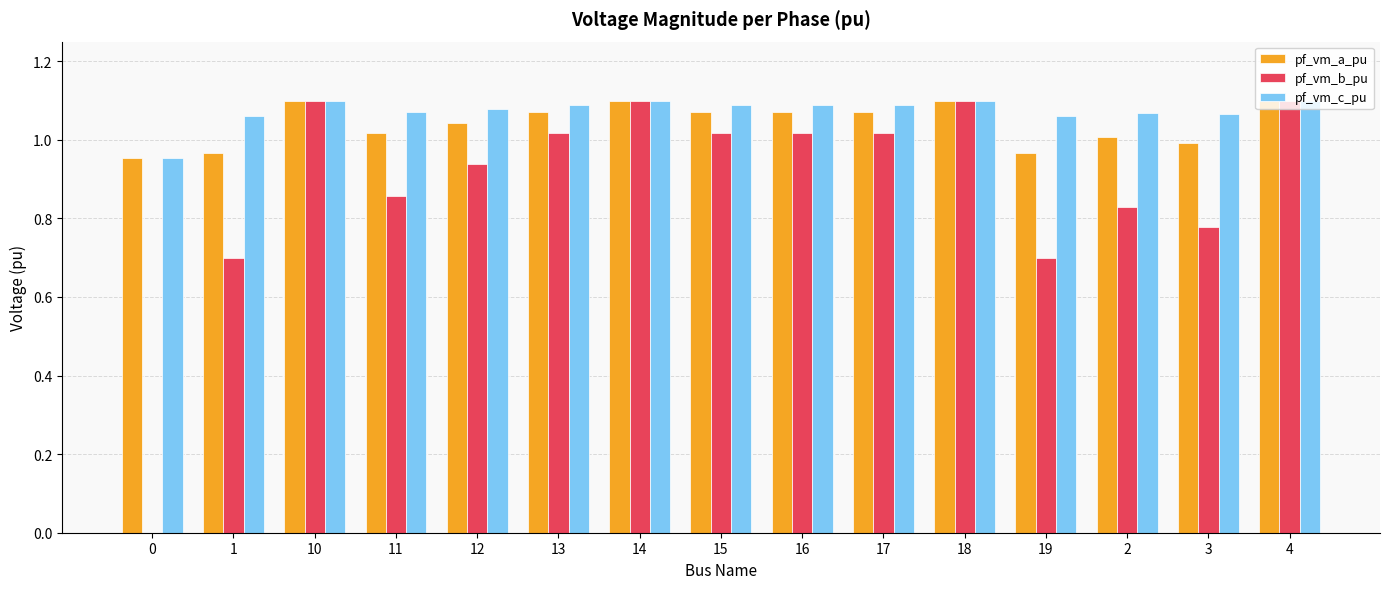

What is the sum of the pf_vm_b_pu values at 14 and 13?

2.1